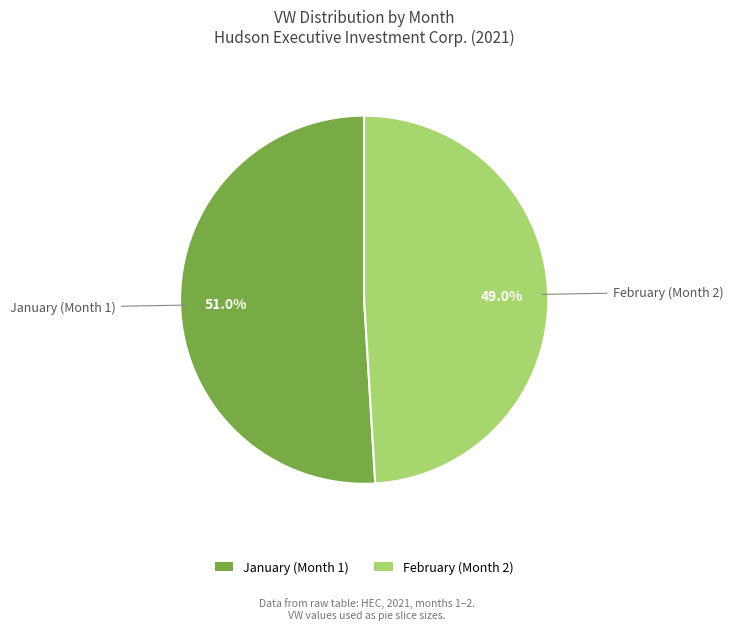

What is the ratio of the value at February (Month 2) to the value at January (Month 1)?

1.0